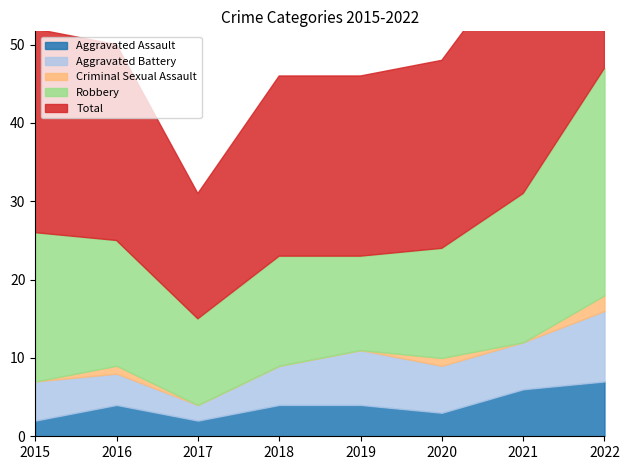

List the labels in order of Aggravated Assault value, largest first.

2022, 2021, 2016, 2018, 2019, 2020, 2015, 2017